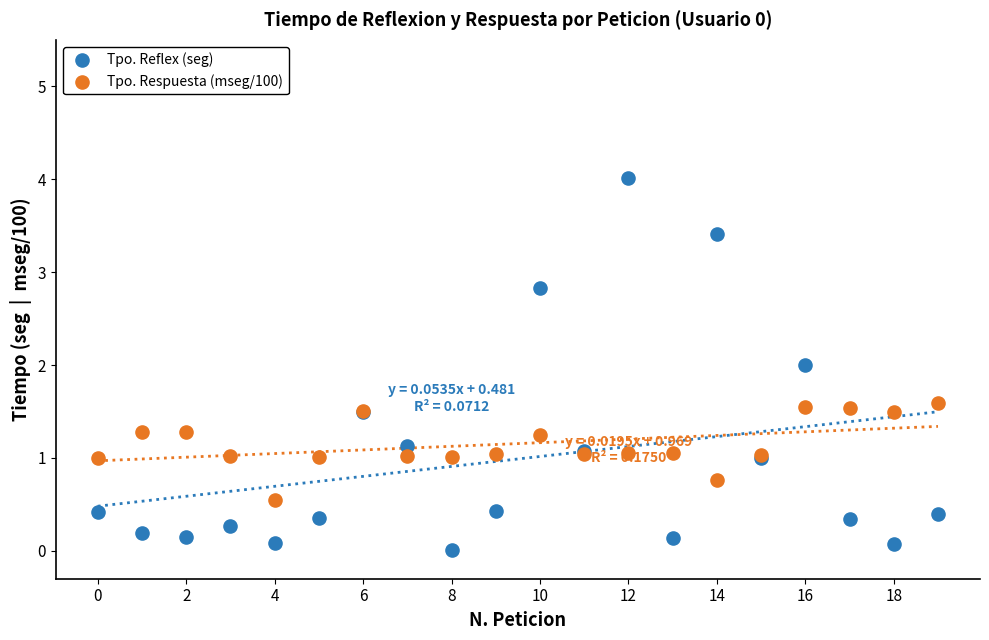

Which series contains the lowest Y value?

Tpo. Reflex (seg)